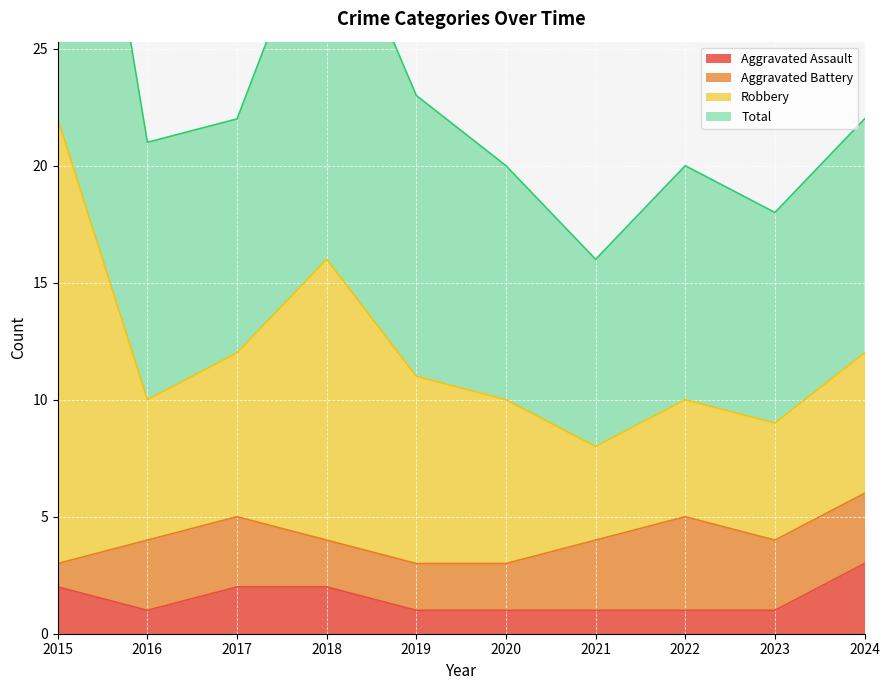

At which category is the sum across all series the highest?

2015